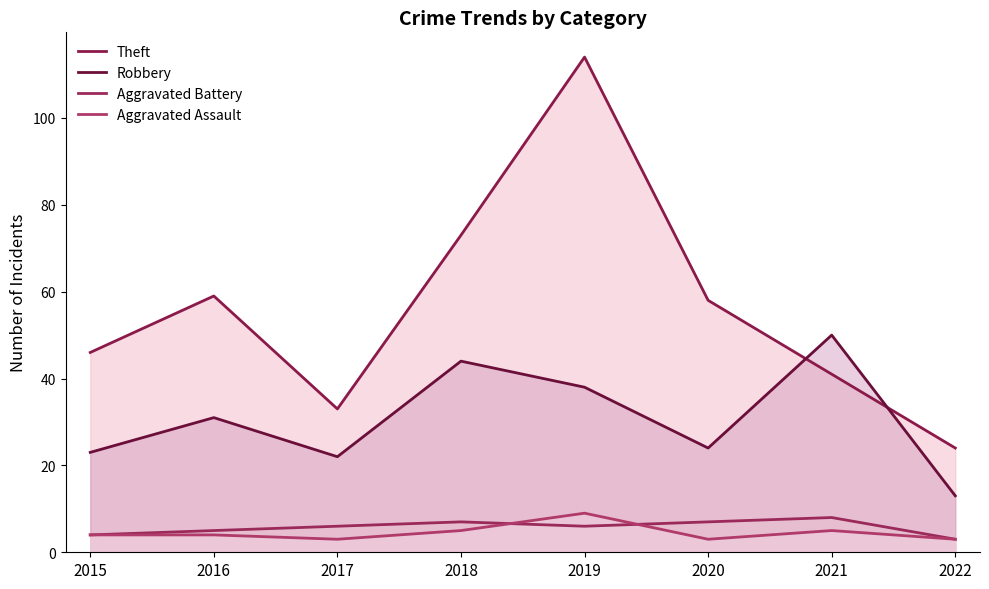

Which series changed the most between 2018 and 2022?

Theft